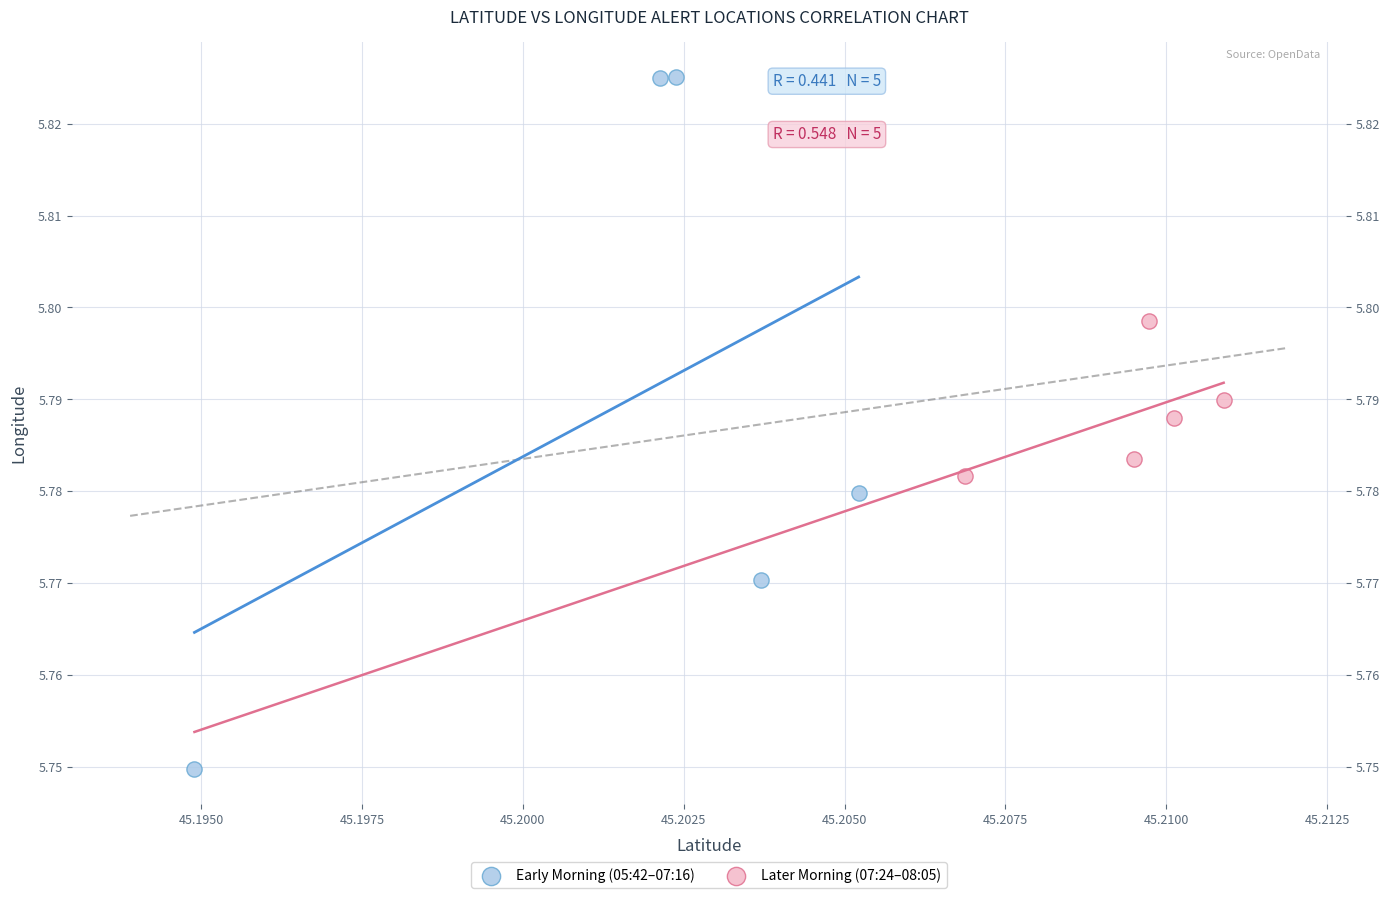

Which series contains the lowest Y value?

Early Morning (05:42–07:16)